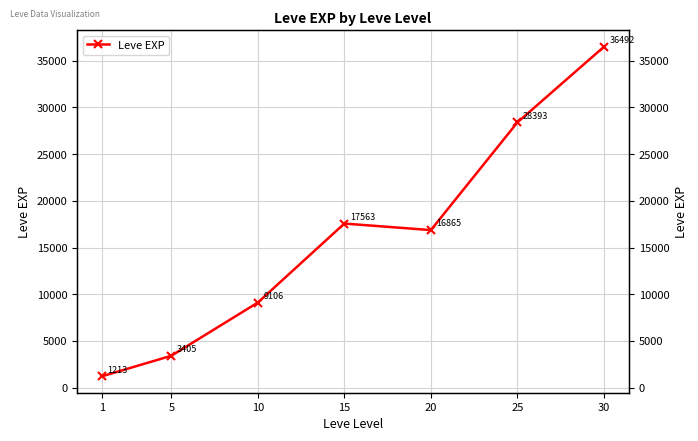

What is the ratio of the value at 5 to the value at 25?

0.1